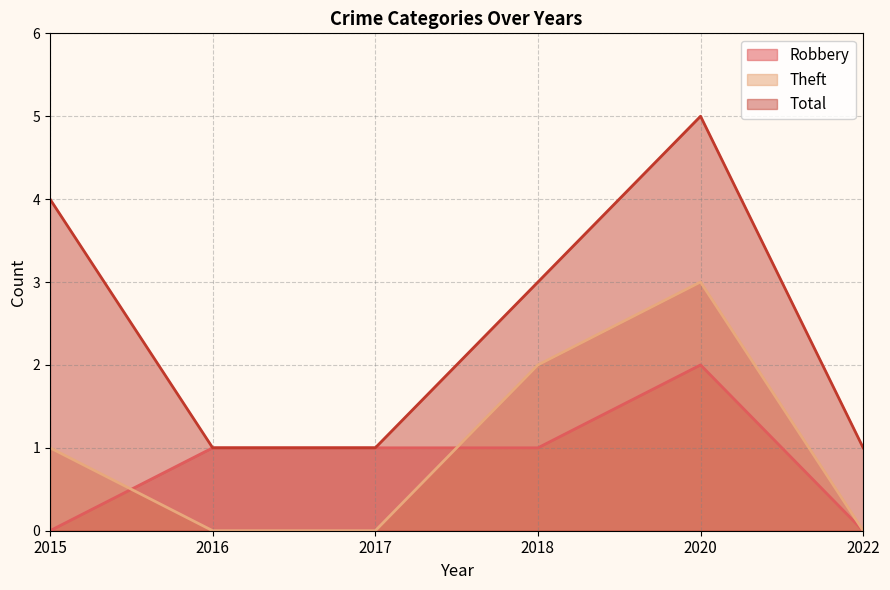

How many Total values are between 1 and 4?

5